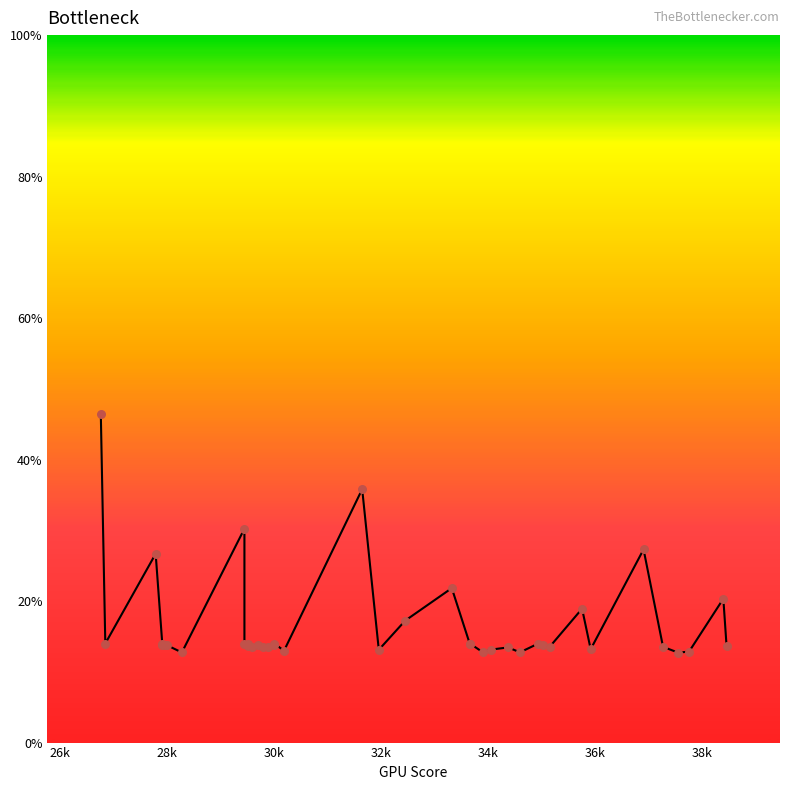

Which has a higher value, 34k or 38k?

34k